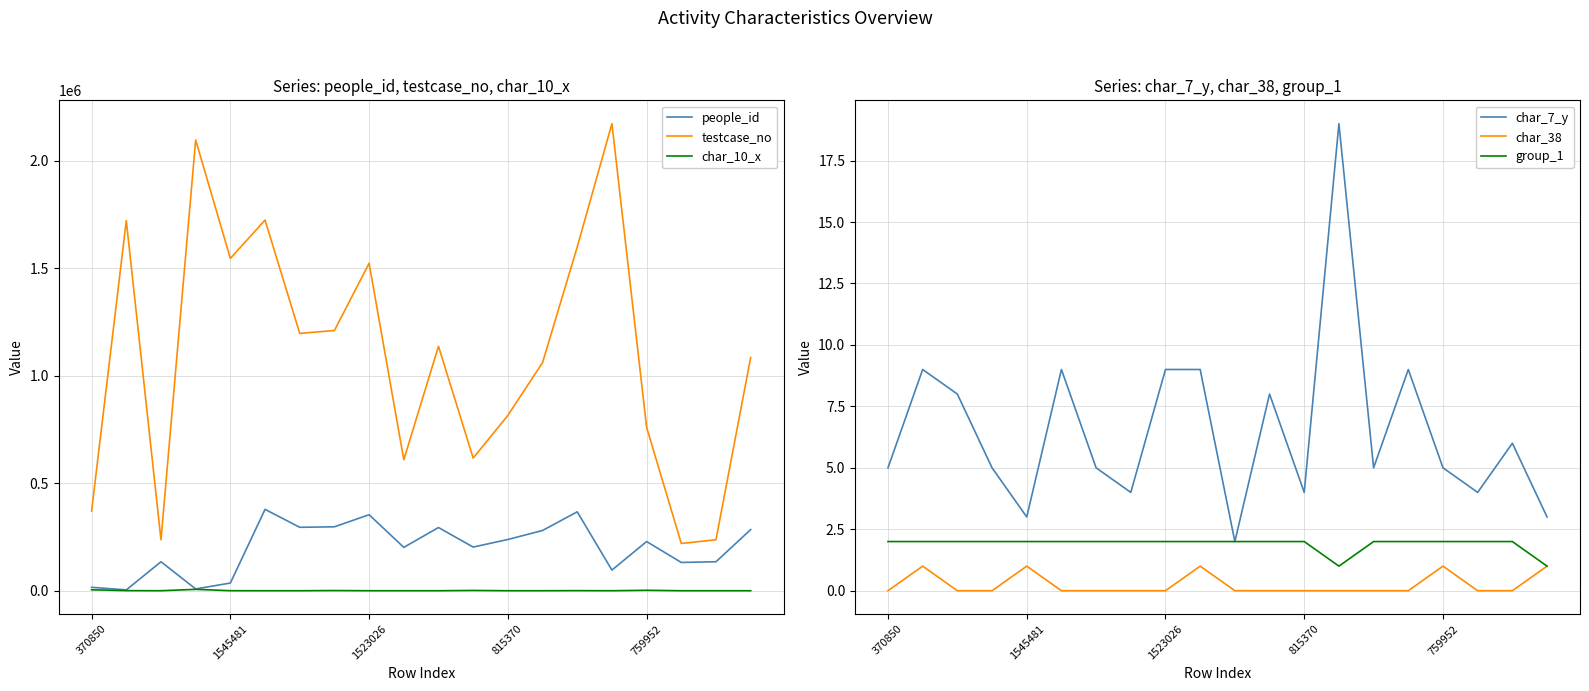

What is the value of the char_38 point at the 2nd from the left?

1